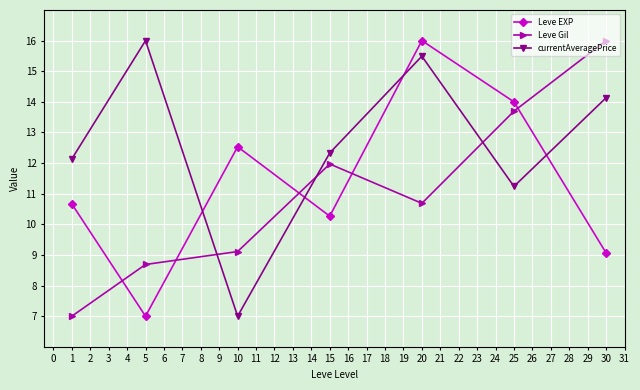

What is the difference between the highest and lowest values at 5?

9.0